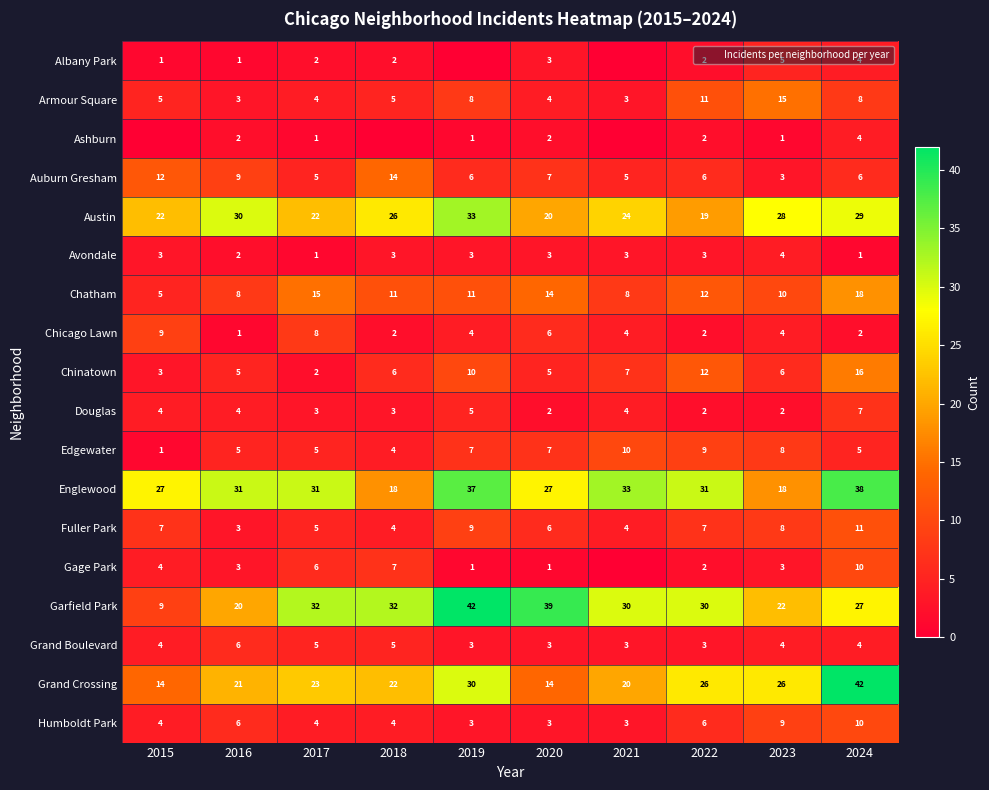

Where does the Englewood series first go above 31?

2019